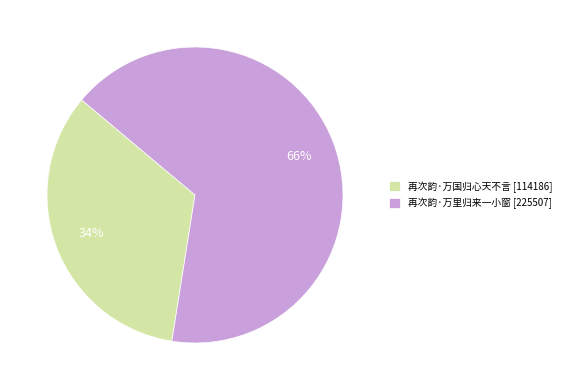

True or false: 再次韵·万里归来一小窗 accounts for 66% of the total.

True